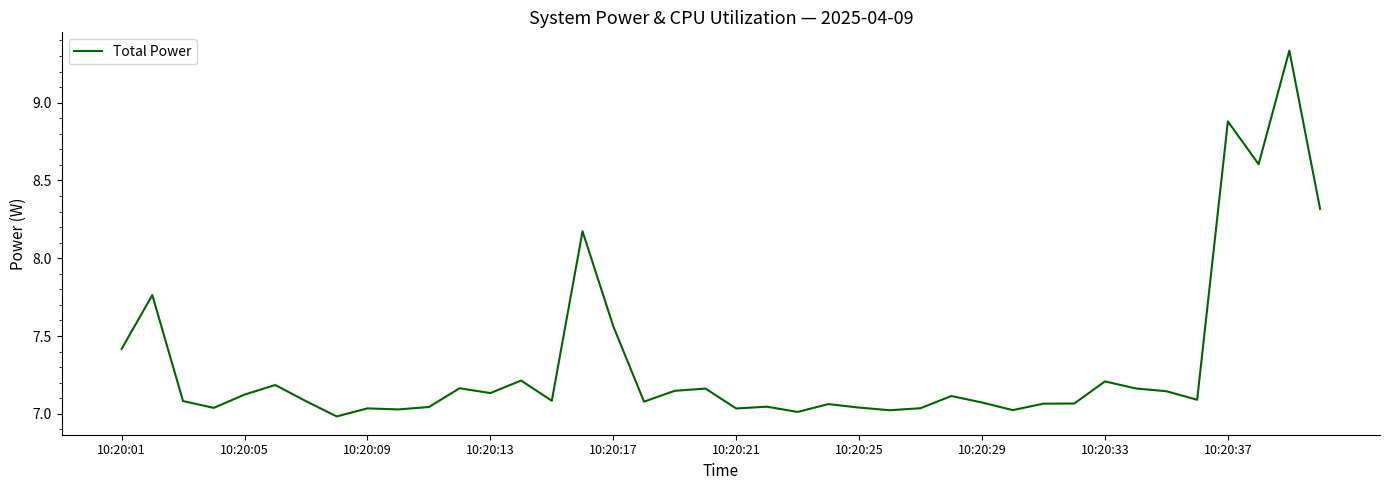

What is the difference between the maximum and minimum values?

2.4